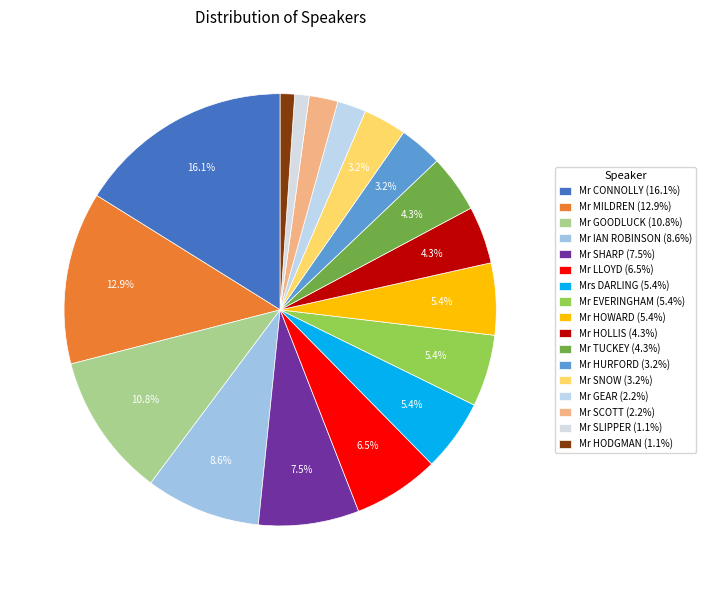

How many slices are in this pie chart?

17